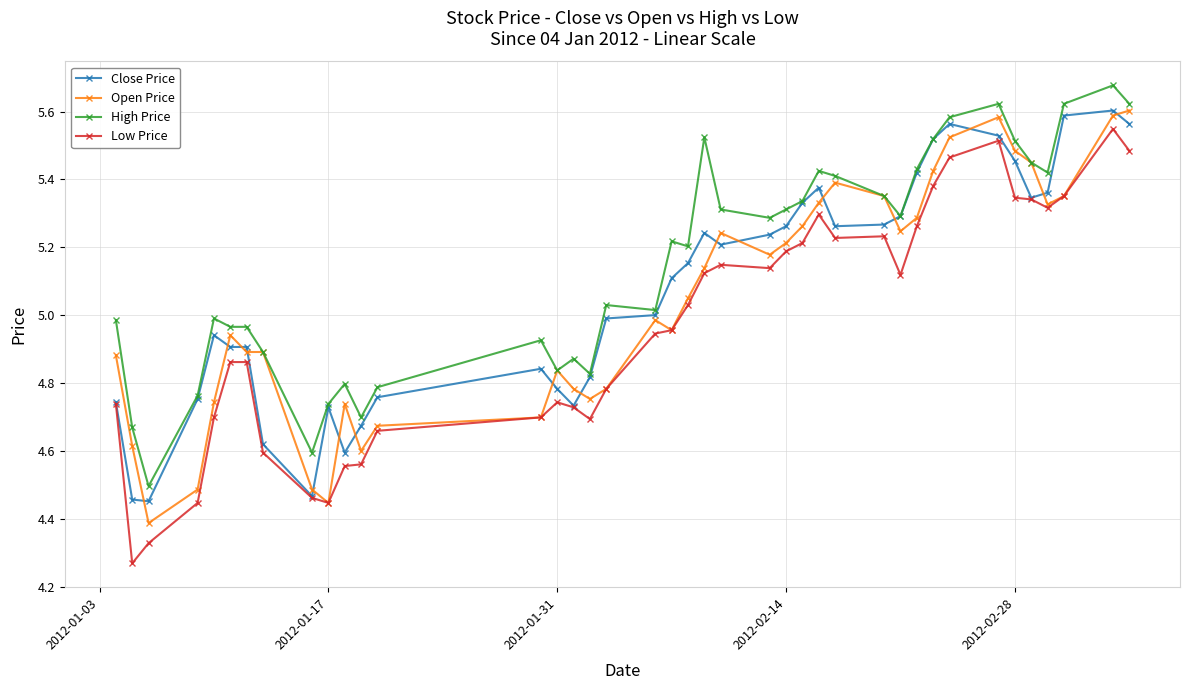

At how many categories does at least one series exceed 4?

40